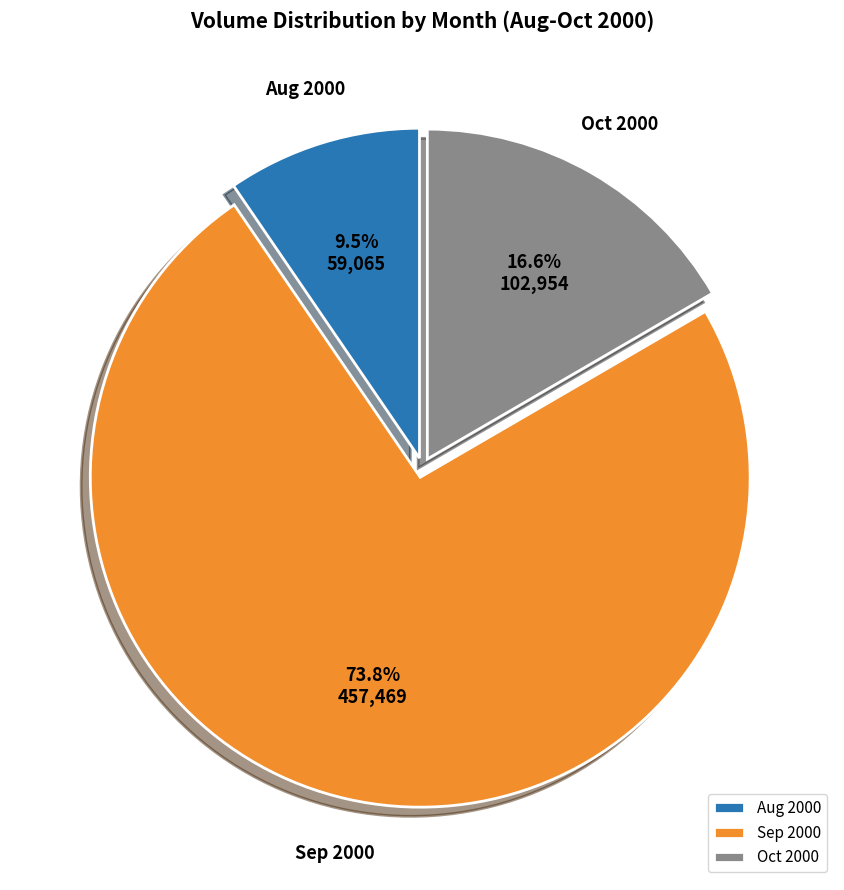

What is the smallest slice in the pie chart?

Aug 2000